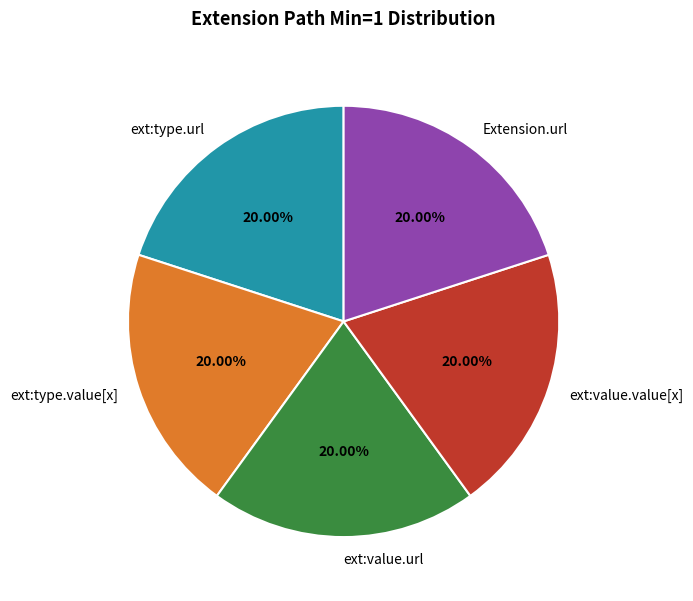

To the nearest percent, what is the average slice percentage?

20%